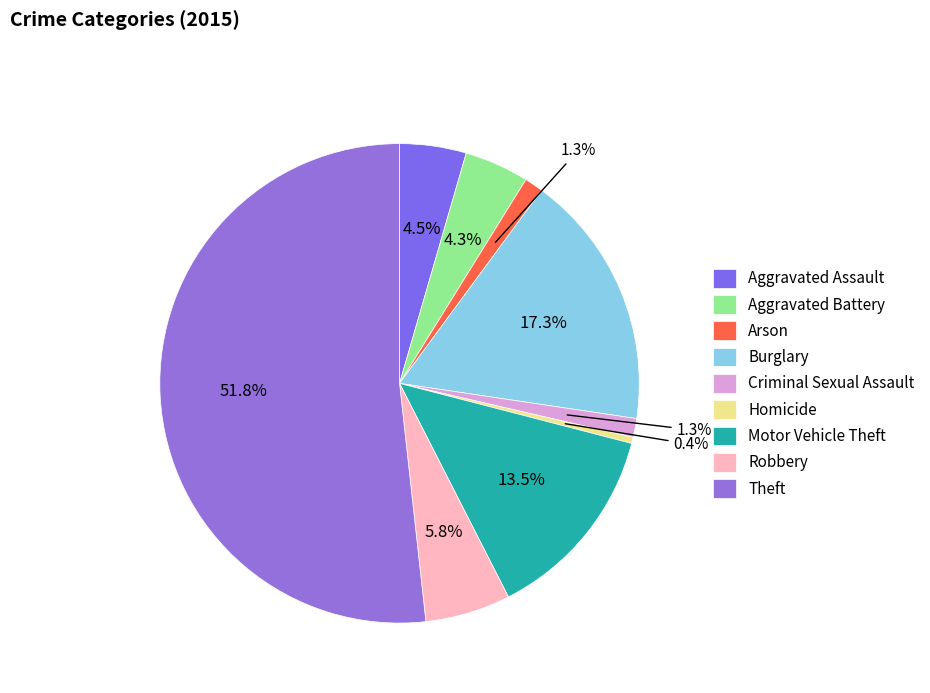

What portion of the pie excludes Arson?

98.7%